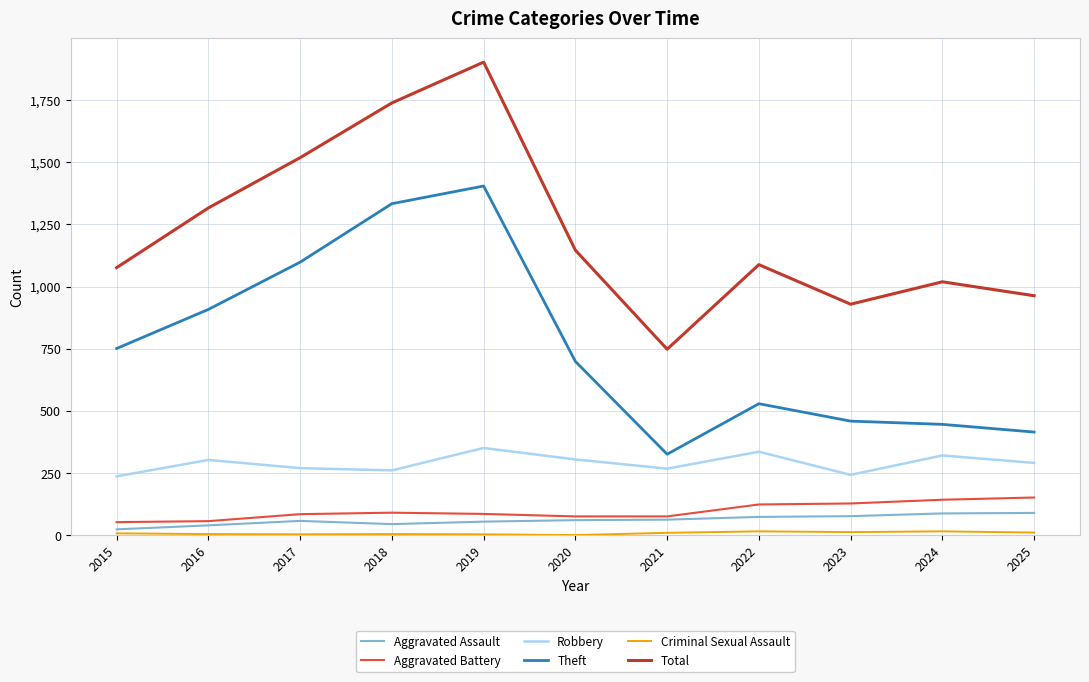

True or false: Total and Aggravated Assault cross at least once.

False